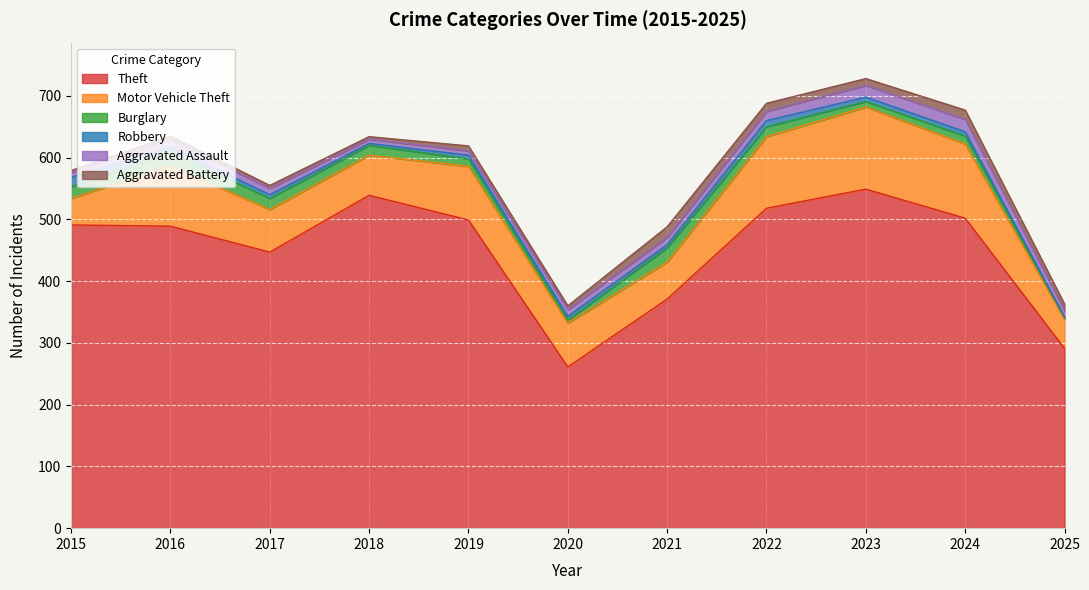

Is the value of Theft at 2017 greater than the value of Motor Vehicle Theft at 2022?

Yes